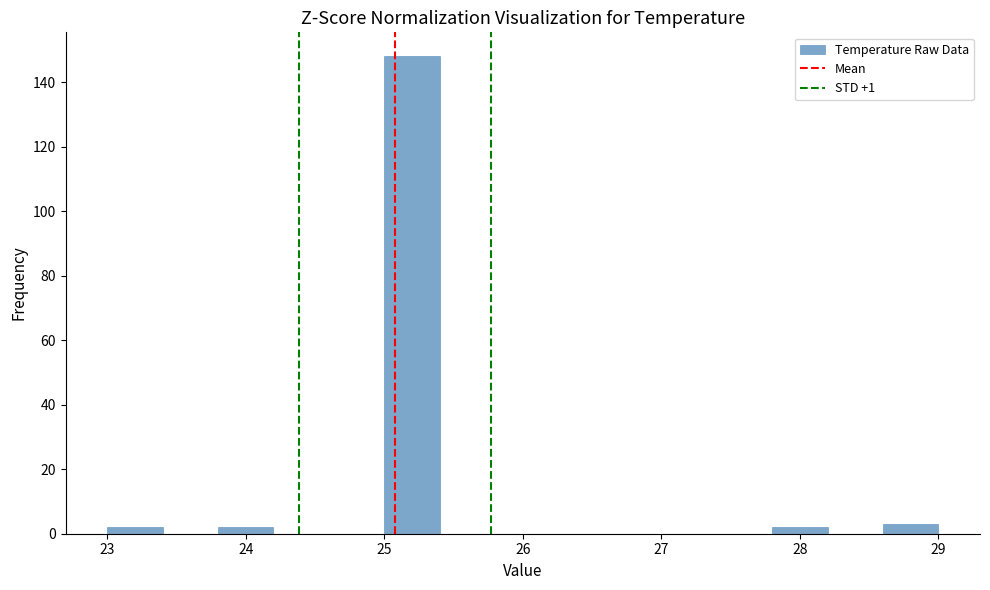

Reading left to right, list every bar in this chart as the range it spans on the x-axis followed by its height. The values are not printed on the chart, so give them approximately, as read against the axis.

23.0 to 23.4: 2
23.4 to 23.8: 0
23.8 to 24.2: 2
24.2 to 24.6: 0
24.6 to 25.0: 0
25.0 to 25.4: 148
25.4 to 25.8: 0
25.8 to 26.2: 0
26.2 to 26.6: 0
26.6 to 27.0: 0
27.0 to 27.4: 0
27.4 to 27.8: 0
27.8 to 28.2: 2
28.2 to 28.6: 0
28.6 to 29.0: 4